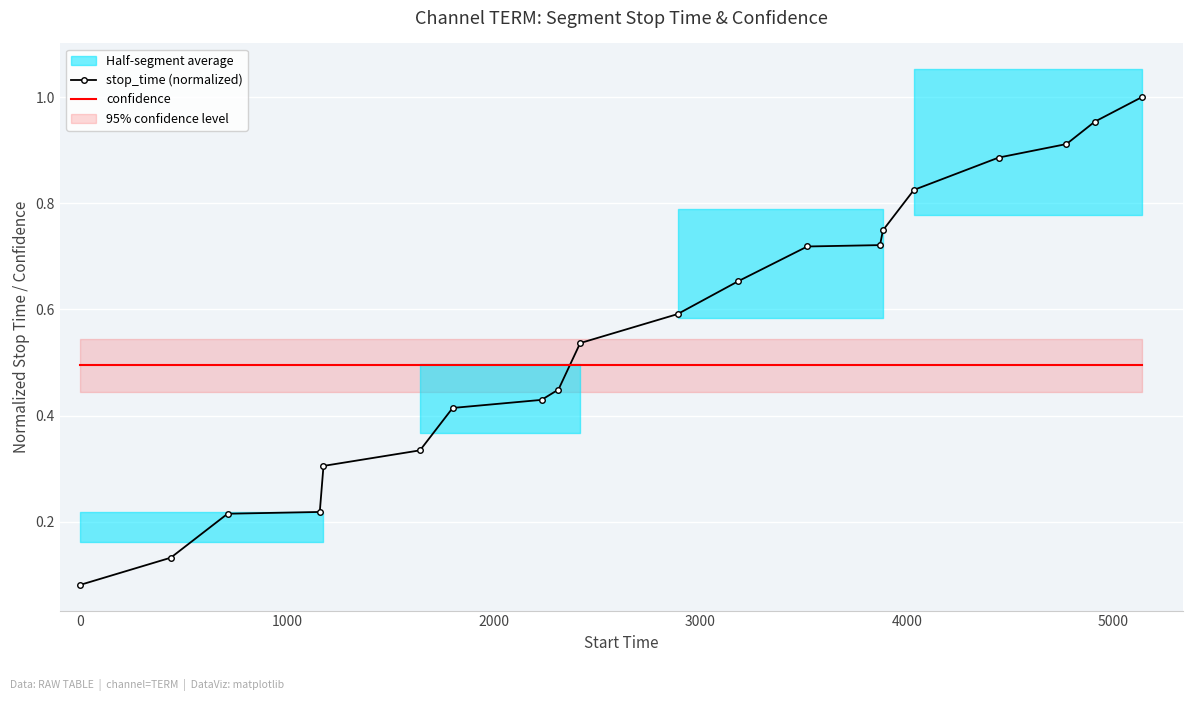

Reading right to left, list all the values displayed in this chart.

stop_time (normalized): 1.0	1.0	0.9	0.9	0.8	0.7	0.7	0.7	0.7	0.6	0.5	0.4	0.4	0.4	0.3	0.3	0.2	0.2	0.1	0.1
confidence: 0.5	0.5	0.5	0.5	0.5	0.5	0.5	0.5	0.5	0.5	0.5	0.5	0.5	0.5	0.5	0.5	0.5	0.5	0.5	0.5